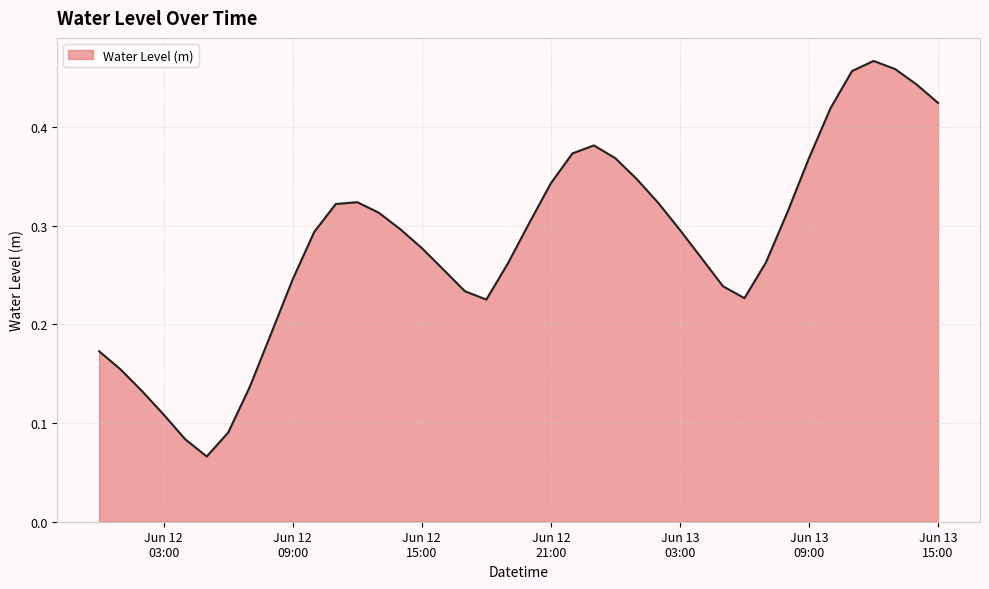

List the labels in order of value, largest first.

2025-06-13 12:00:00, 2025-06-13 13:00:00, 2025-06-13 11:00:00, 2025-06-13 14:00:00, 2025-06-13 15:00:00, 2025-06-13 10:00:00, 2025-06-12 23:00:00, 2025-06-12 22:00:00, 2025-06-13 09:00:00, 2025-06-13 00:00:00, 2025-06-13 01:00:00, 2025-06-12 21:00:00, 2025-06-12 12:00:00, 2025-06-13 02:00:00, 2025-06-12 11:00:00, 2025-06-13 08:00:00, 2025-06-12 13:00:00, 2025-06-12 20:00:00, 2025-06-12 14:00:00, 2025-06-13 03:00:00, 2025-06-12 10:00:00, 2025-06-12 15:00:00, 2025-06-13 04:00:00, 2025-06-13 07:00:00, 2025-06-12 19:00:00, 2025-06-12 16:00:00, 2025-06-12 09:00:00, 2025-06-13 05:00:00, 2025-06-12 17:00:00, 2025-06-13 06:00:00, 2025-06-12 18:00:00, 2025-06-12 08:00:00, 2025-06-12 00:00:00, 2025-06-12 01:00:00, 2025-06-12 07:00:00, 2025-06-12 02:00:00, 2025-06-12 03:00:00, 2025-06-12 06:00:00, 2025-06-12 04:00:00, 2025-06-12 05:00:00